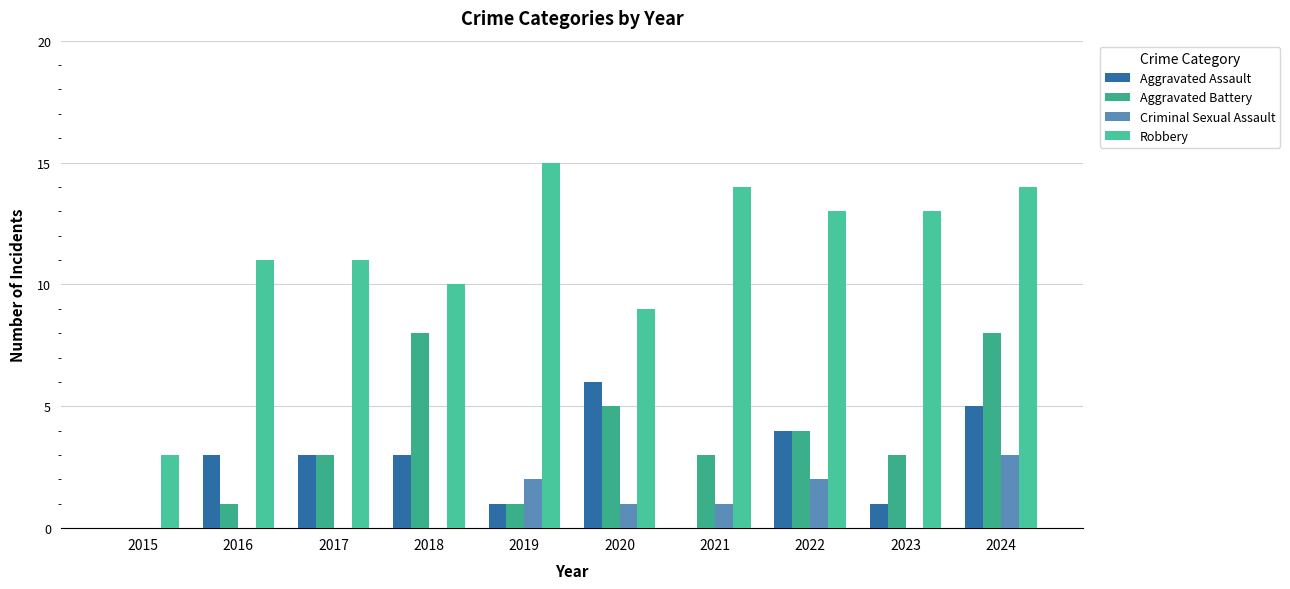

What is the total value across all series at 2023?

17